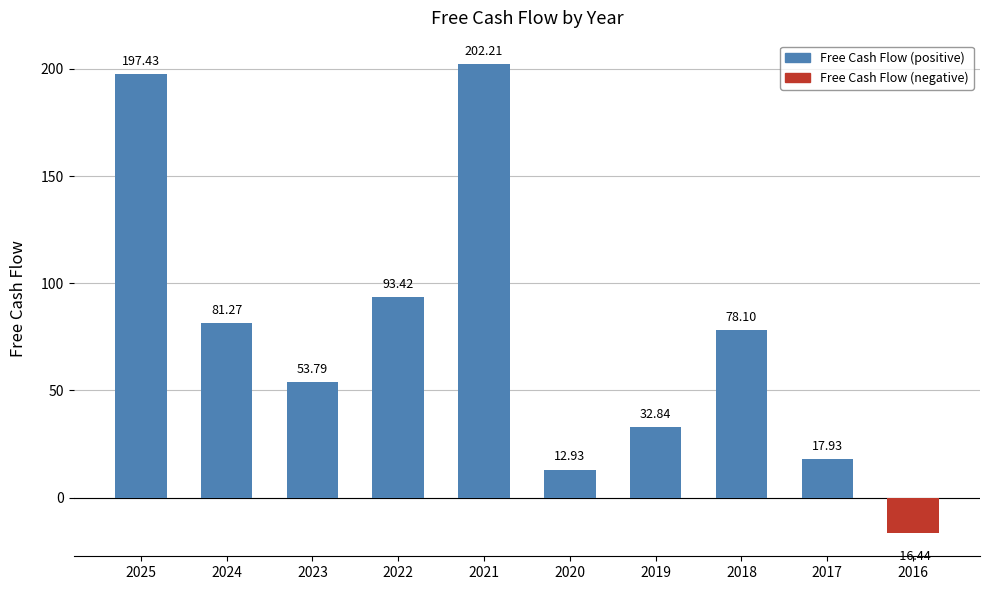

Reading left to right, list all the values displayed in this chart.

2025=197.4	2024=81.3	2023=53.8	2022=93.4	2021=202.2	2020=12.9	2019=32.8	2018=78.1	2017=17.9	2016=-16.4